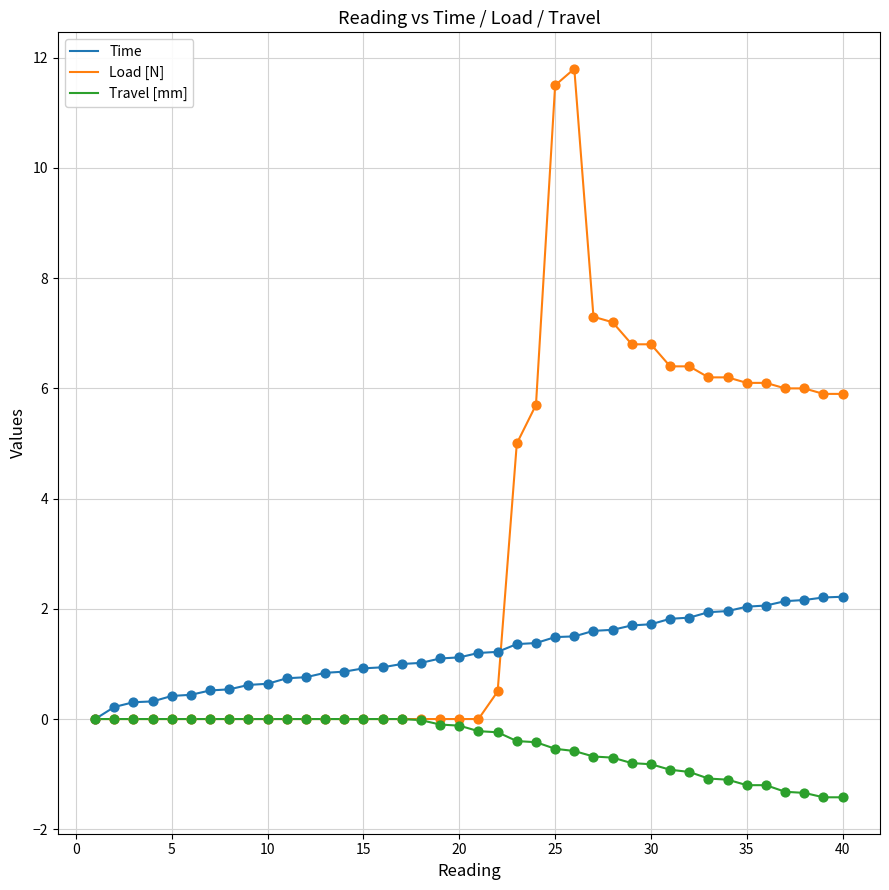

Which series has the widest spread of values?

Load [N]